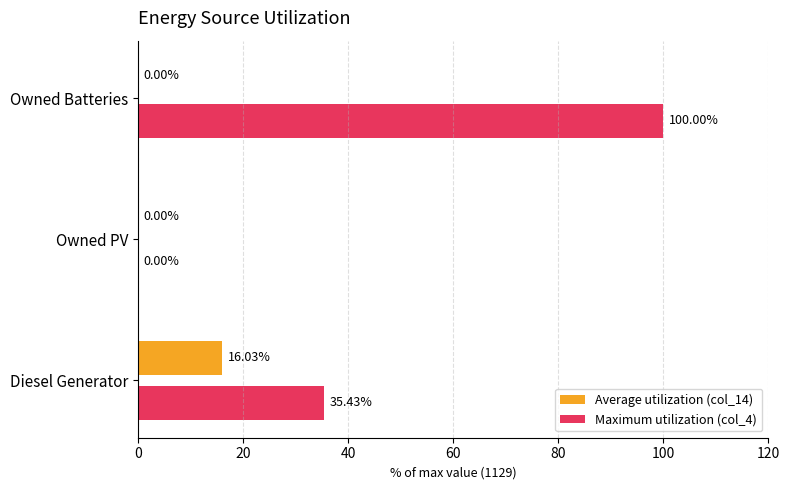

What is the sum of all Average utilization (col_14) values?

16.0